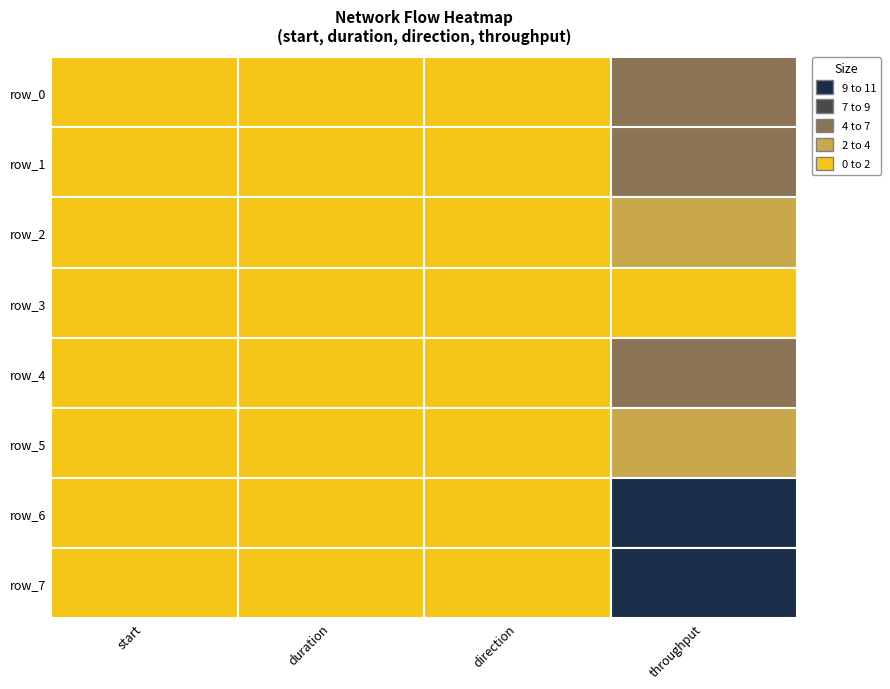

How many data points in row_0 are above 0?

3